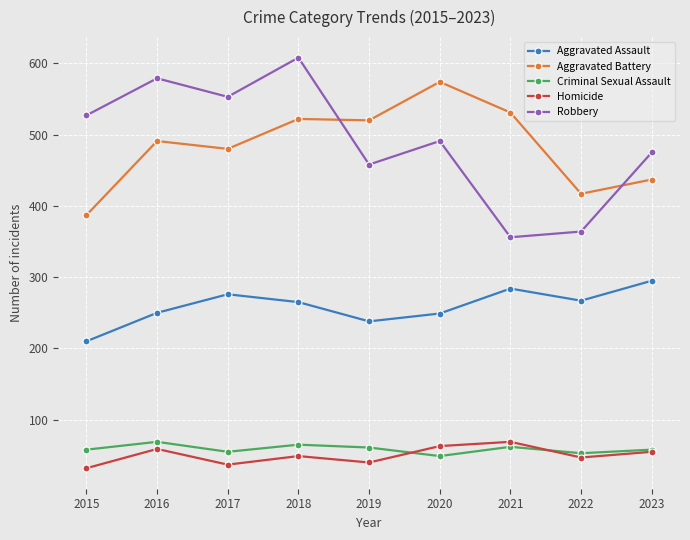

Is the value of Aggravated Battery at 2023 greater than the value of Robbery at 2019?

No